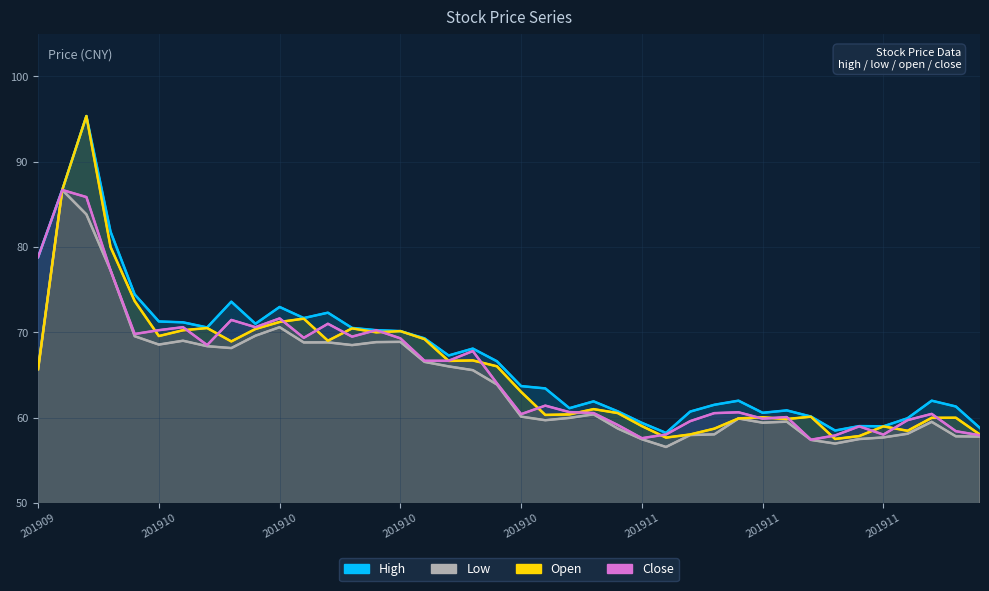

Is the value of low at 17 greater than the value of open at 39?

Yes